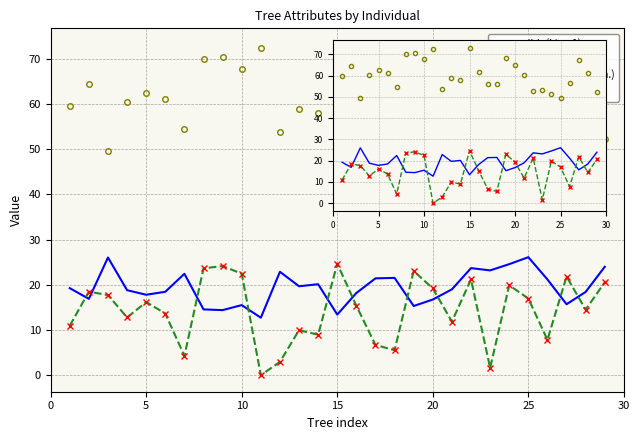

True or false: dbh and esbeltez intersect in this chart.

False